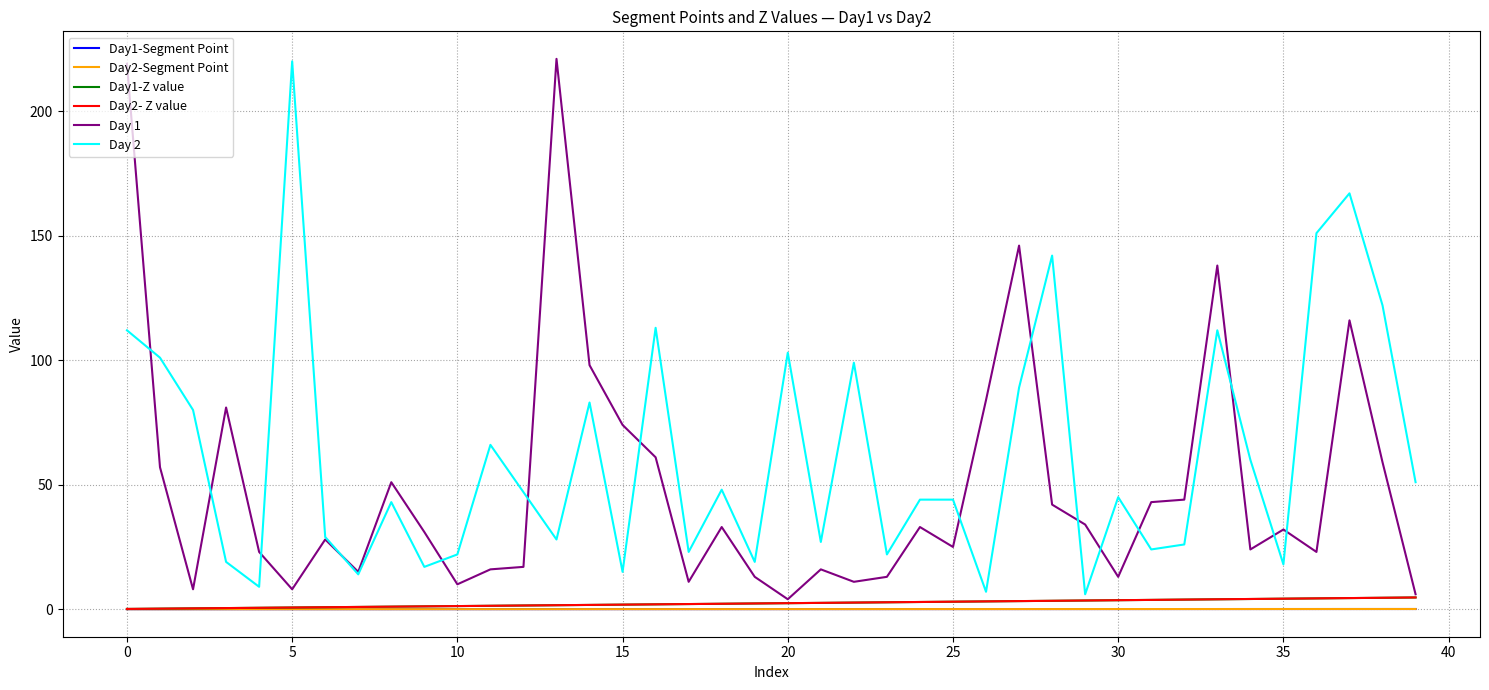

True or false: Day2- Z value and Day 2 cross at least once.

False